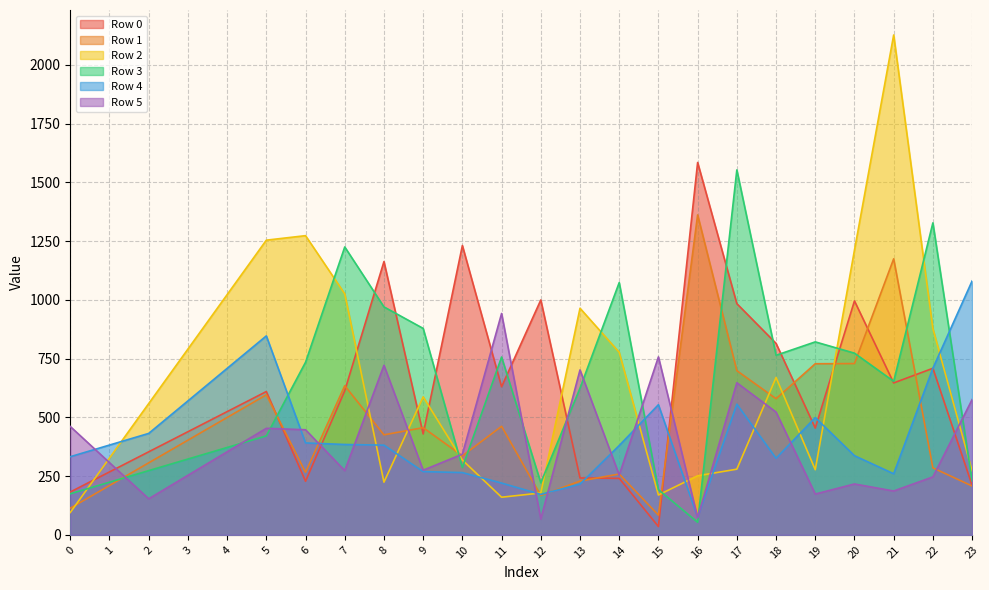

Is it true that Row 4 equals 708.3 at 4?

True